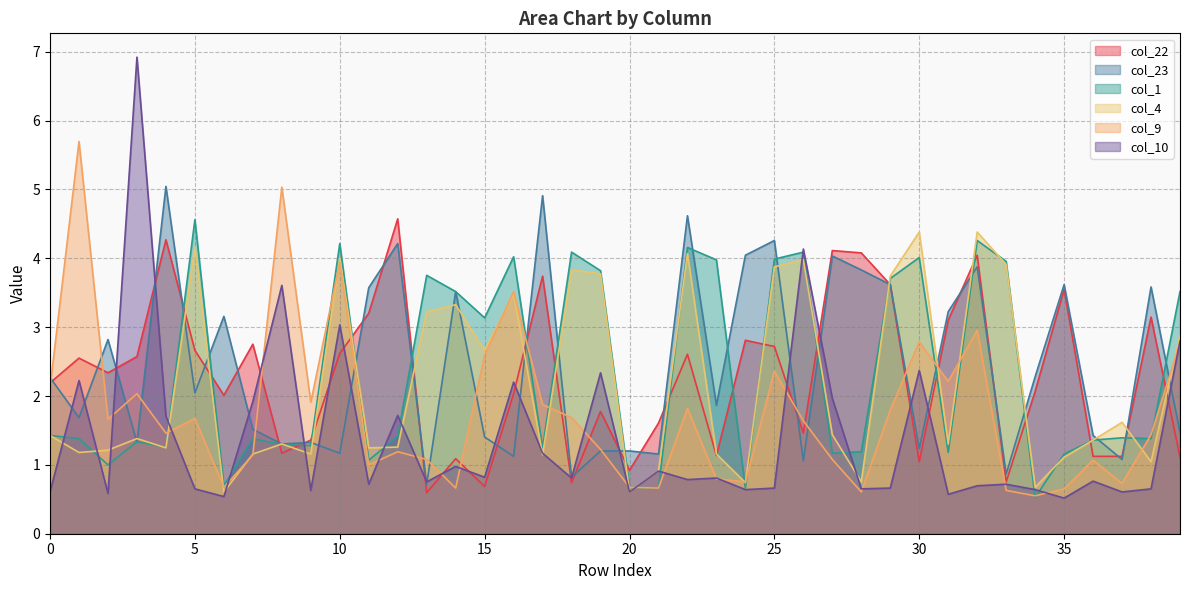

List the labels in order of col_9 value, largest first.

1, 8, 10, 16, 32, 30, 39, 15, 25, 31, 0, 3, 9, 17, 22, 29, 18, 5, 2, 26, 4, 38, 19, 12, 7, 13, 27, 36, 11, 23, 24, 37, 6, 20, 14, 21, 35, 33, 28, 34